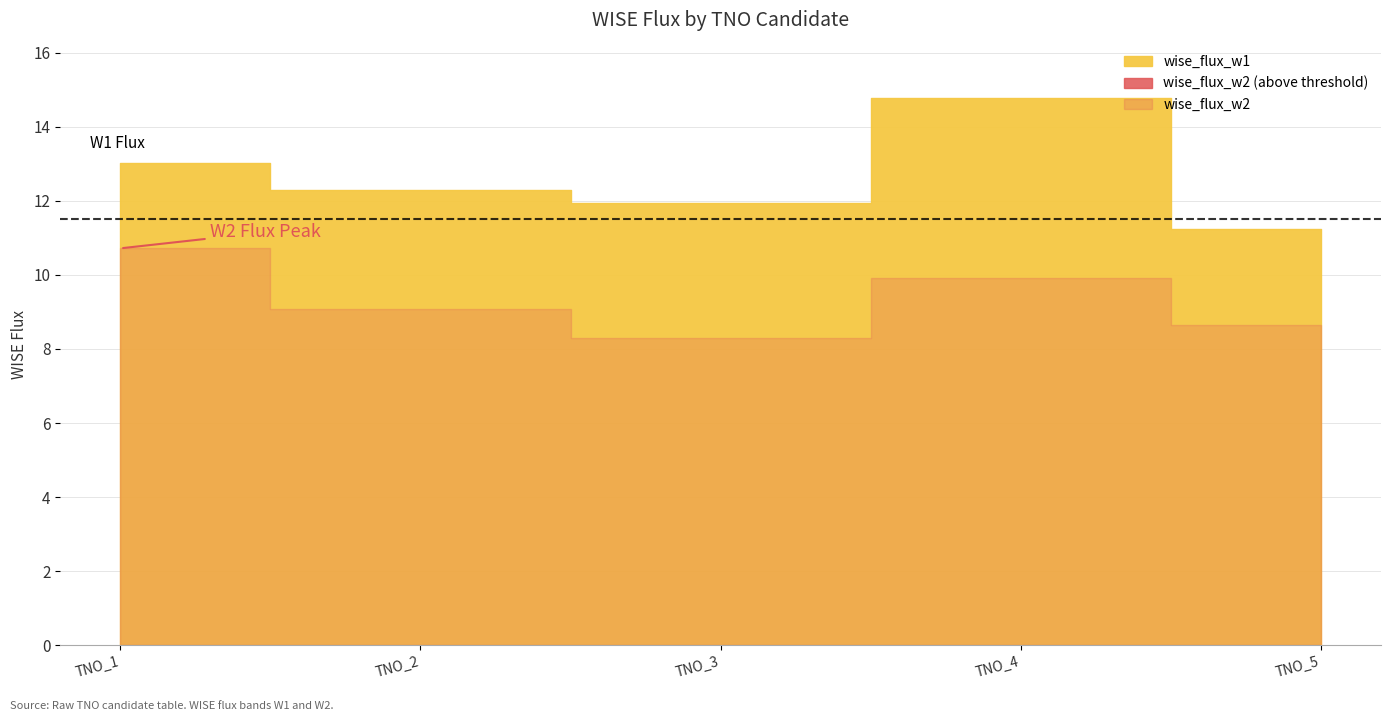

Does the chart display data point markers on the line(s)?

No